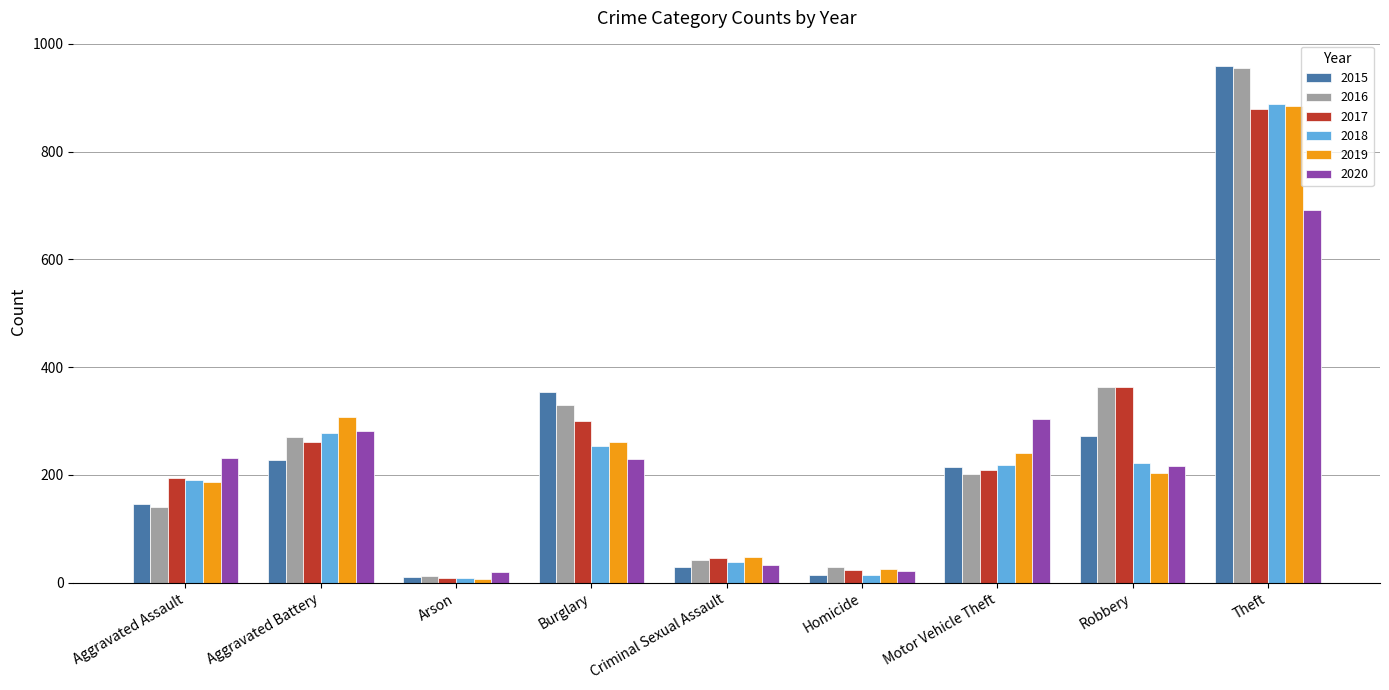

What is the difference between the second highest and second lowest values in the 2015 series?

339